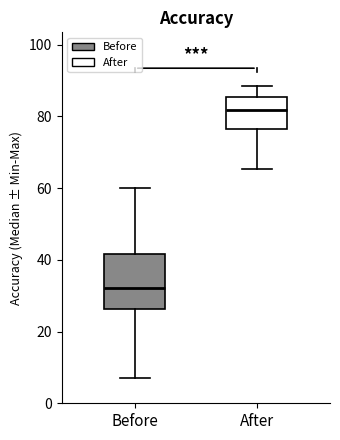

Comparing the boxes themselves (not the whiskers), which one is the tallest?

Before